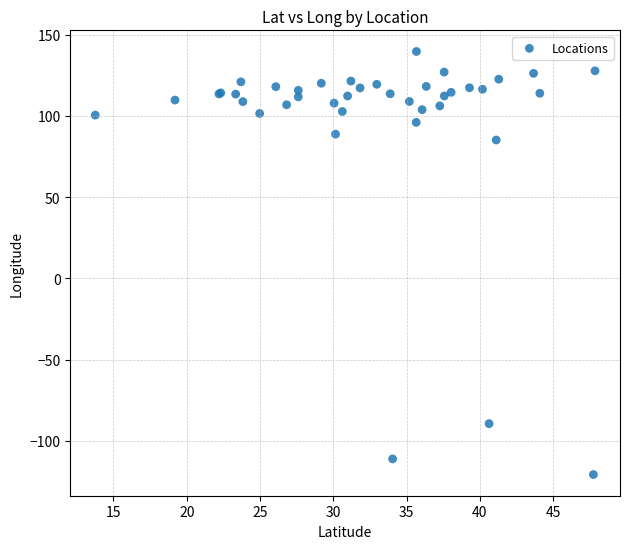

What Y value in the scatter plot is closest to 9?

85.2